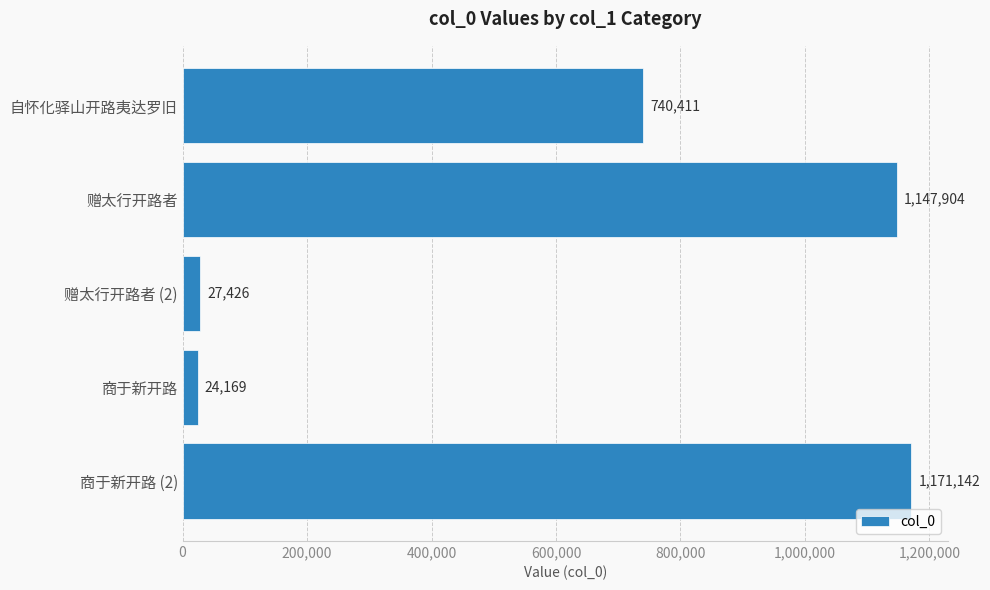

Rank the categories by value from highest to lowest.

商于新开路 (2), 赠太行开路者, 自怀化驿山开路夷达罗旧, 赠太行开路者 (2), 商于新开路